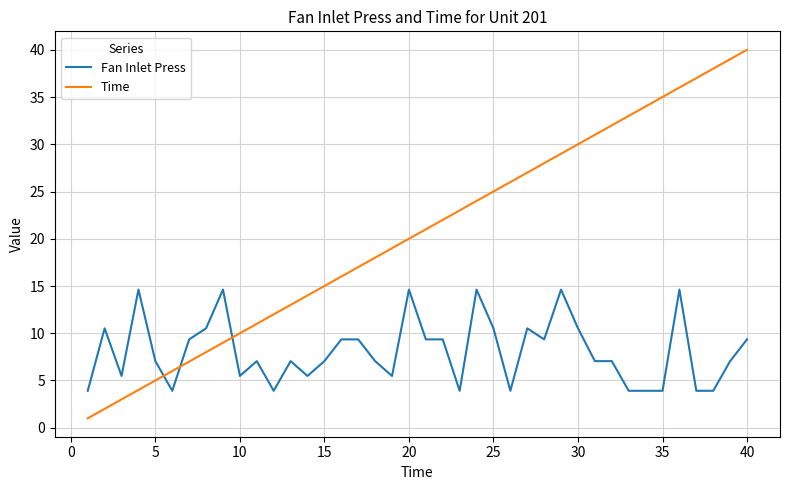

Which series has the largest total across all categories?

Time